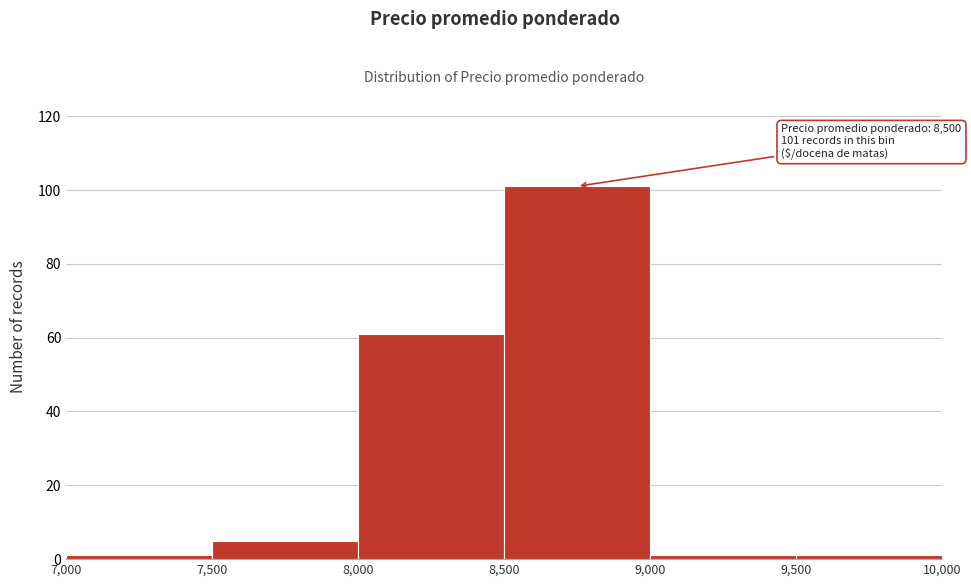

Which range on the x-axis has the tallest bar?

8,500 to 9,000